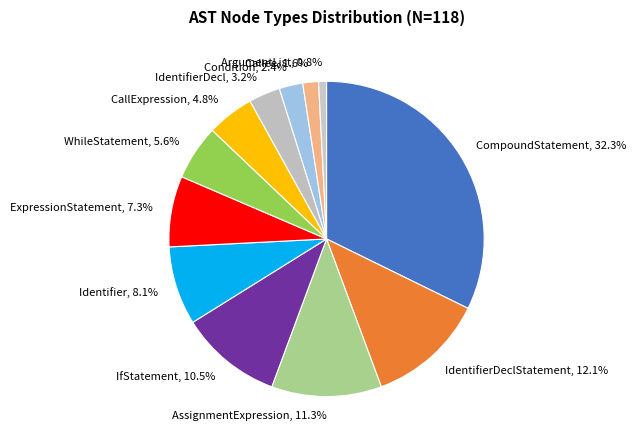

How many slices are in this pie chart?

12